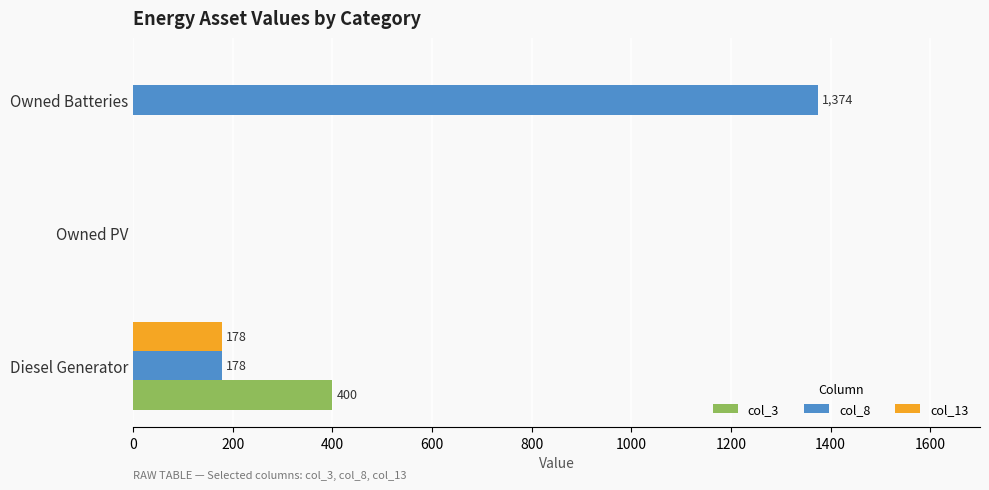

Which category has the highest value in the col_13 series?

Diesel Generator